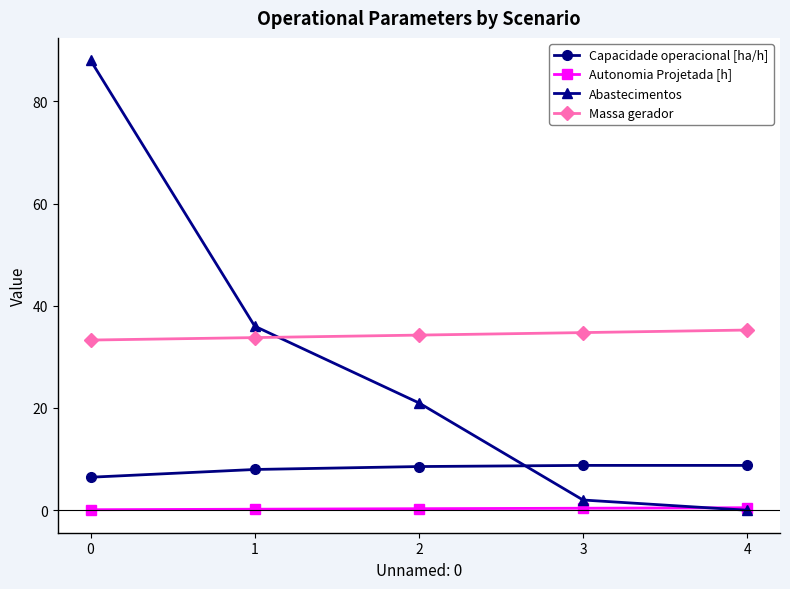

True or false: Autonomia Projetada [h] and Massa gerador intersect in this chart.

False